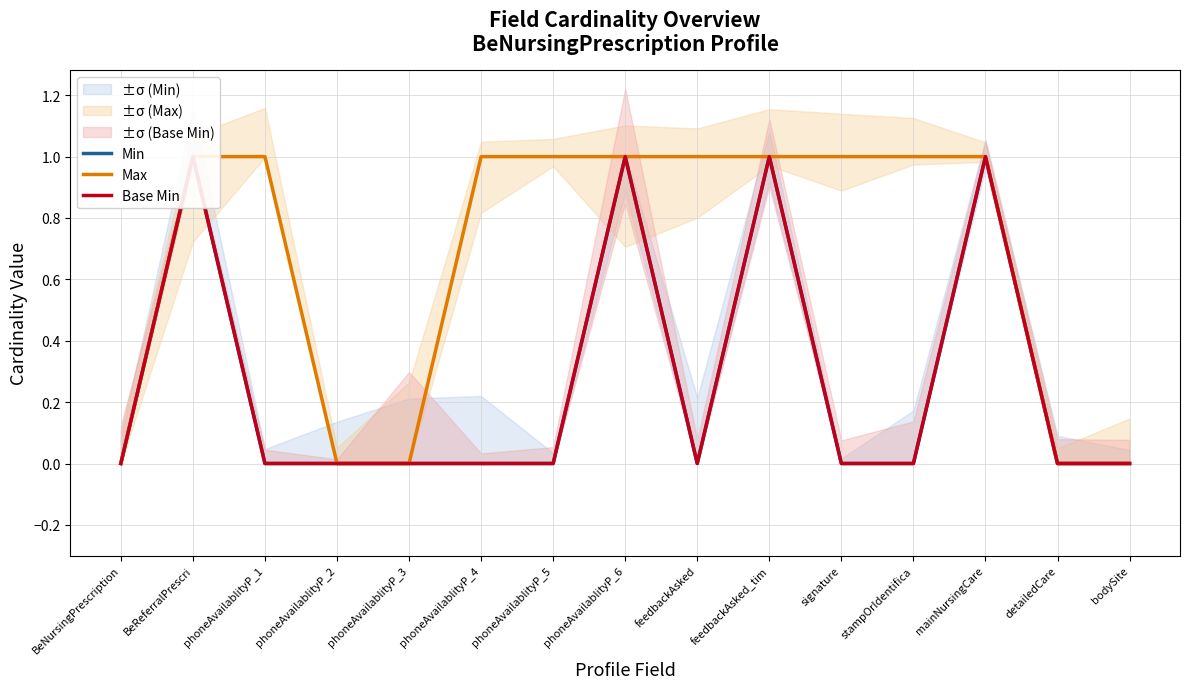

The value of Max at stampOrIdentifica is 2. True or false?

False